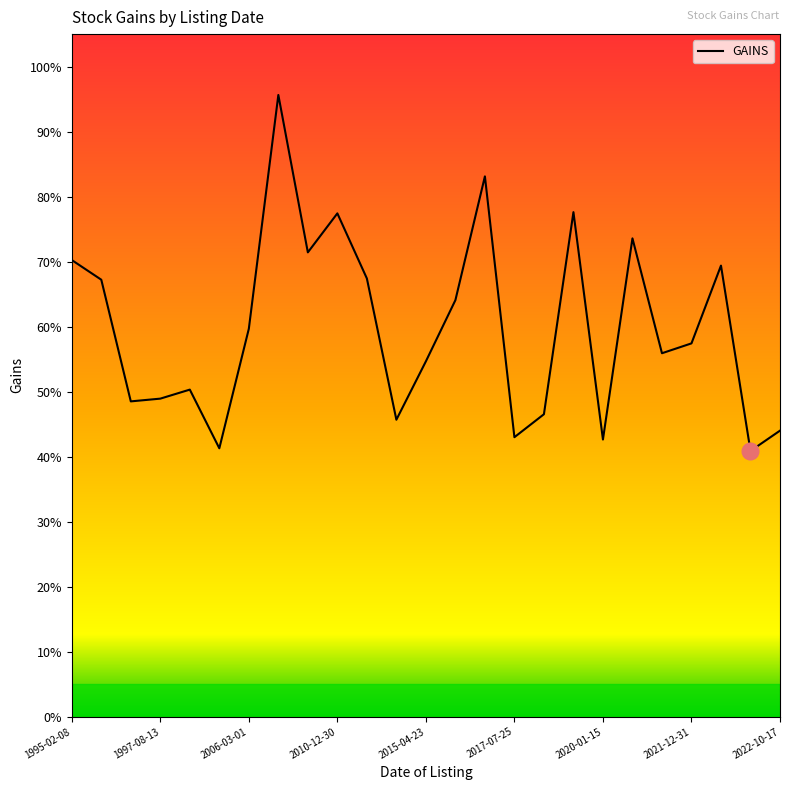

True or false: there are more than 0 points higher than both neighbors.

True